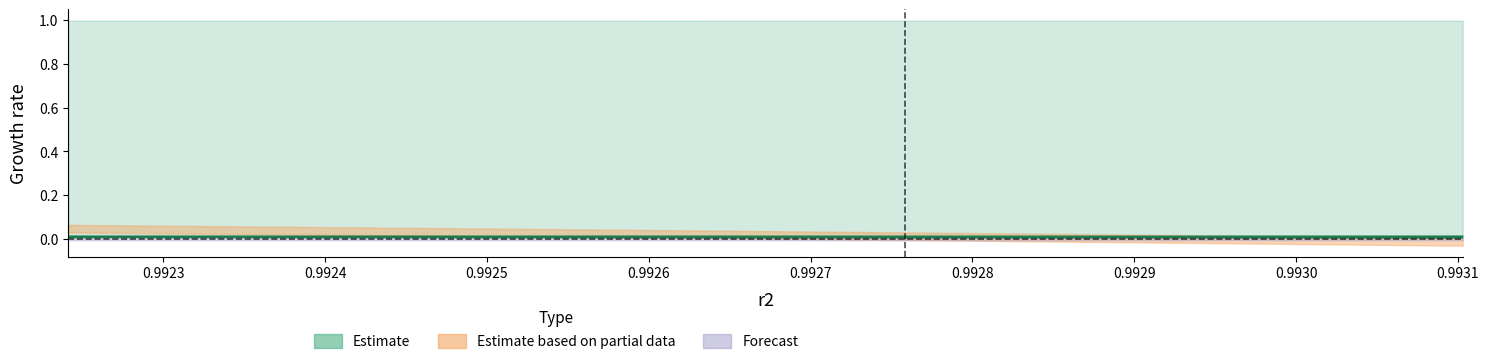

How many categories are shown in the chart?

10